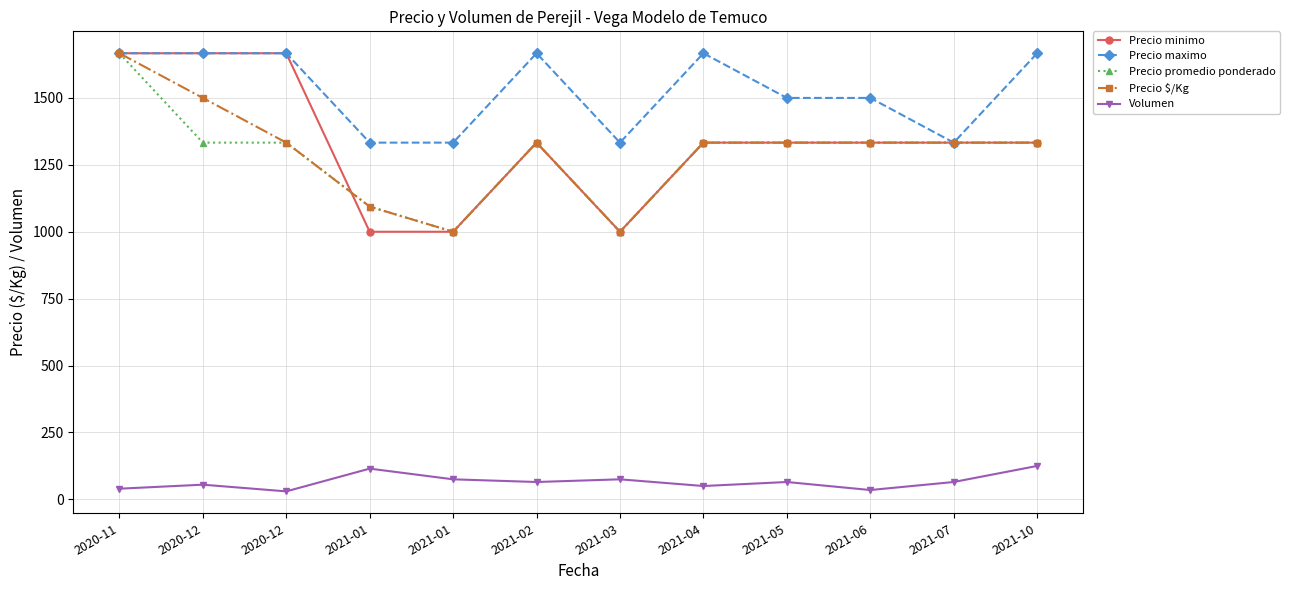

At which label does Precio promedio ponderado reach its peak?

2020-11